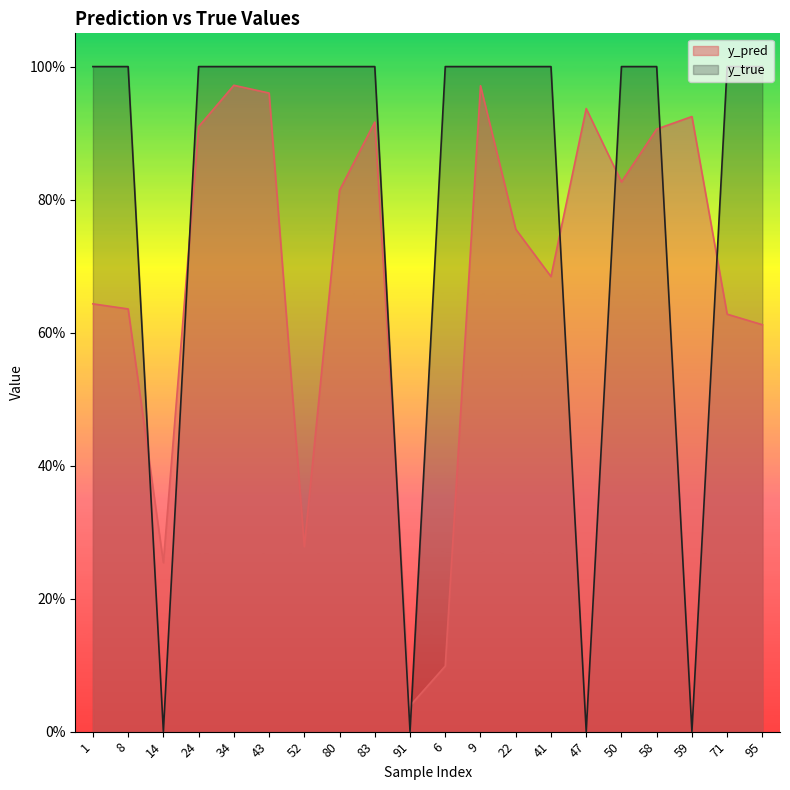

What is the maximum value for y_true?

1.0